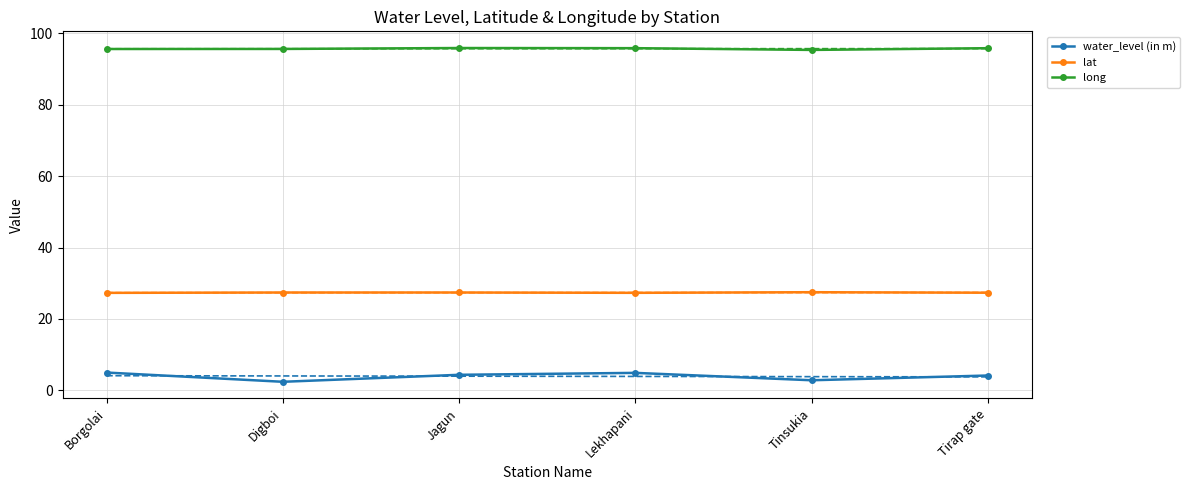

At which category does long reach its first local valley?

Tinsukia